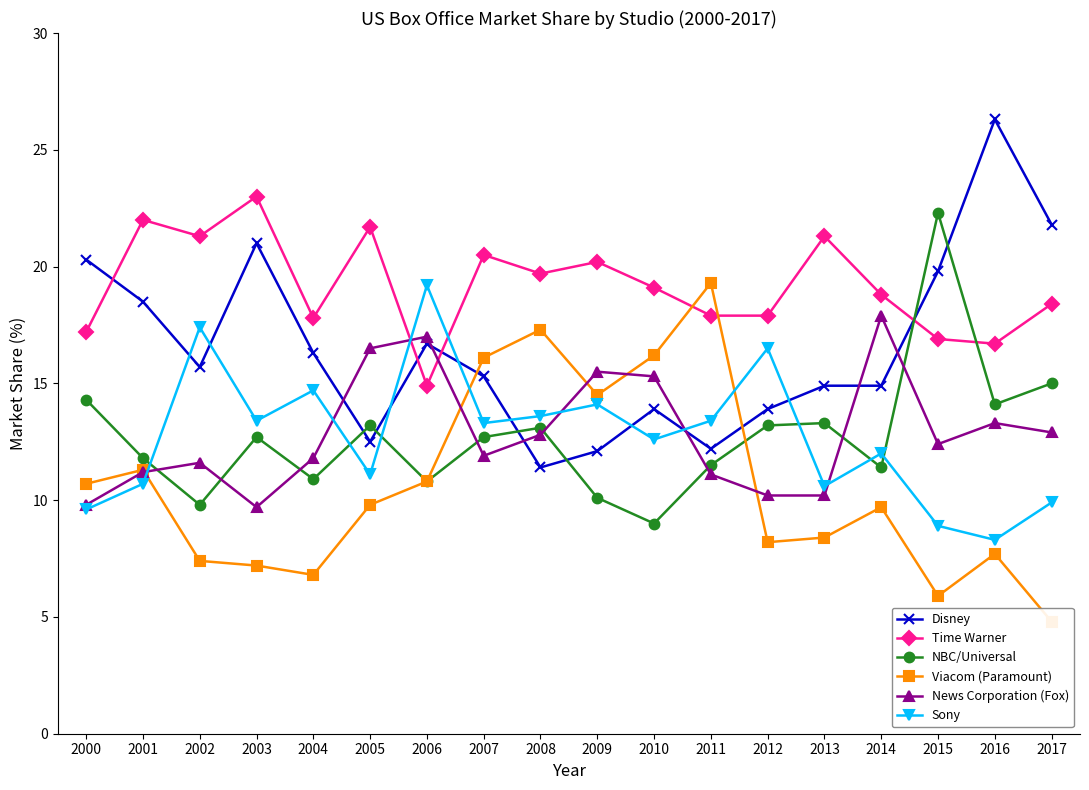

In NBC/Universal, how many points are higher than both neighbors (excluding endpoints)?

5